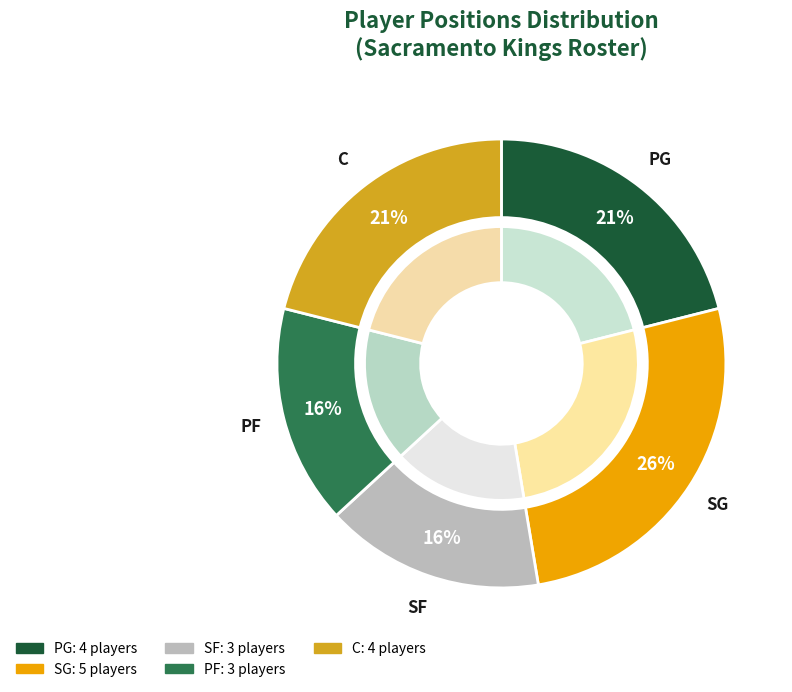

To the nearest percent, what is the difference between the C and SG slice percentages?

5%